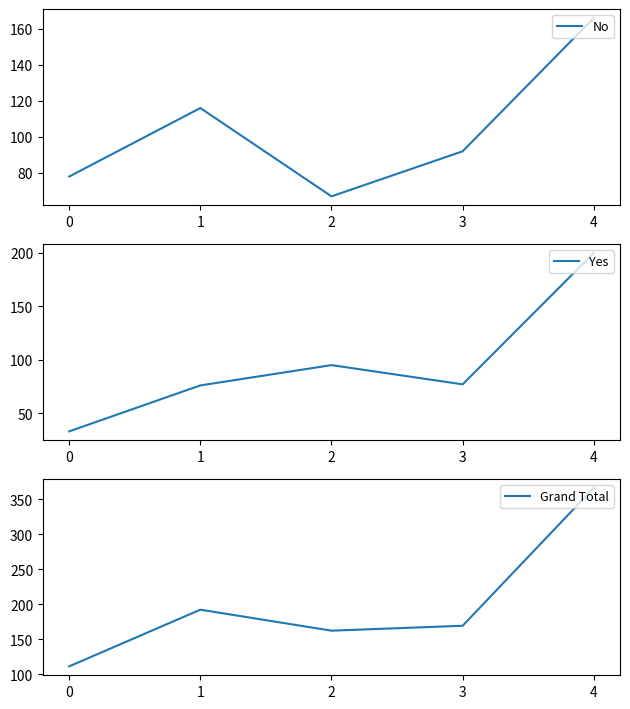

Reading left to right, what are all the values shown in this chart?

No: 0=78	1=116	2=67	3=92	4=166
Yes: 0=33	1=76	2=95	3=77	4=200
Grand Total: 0=111	1=192	2=162	3=169	4=366